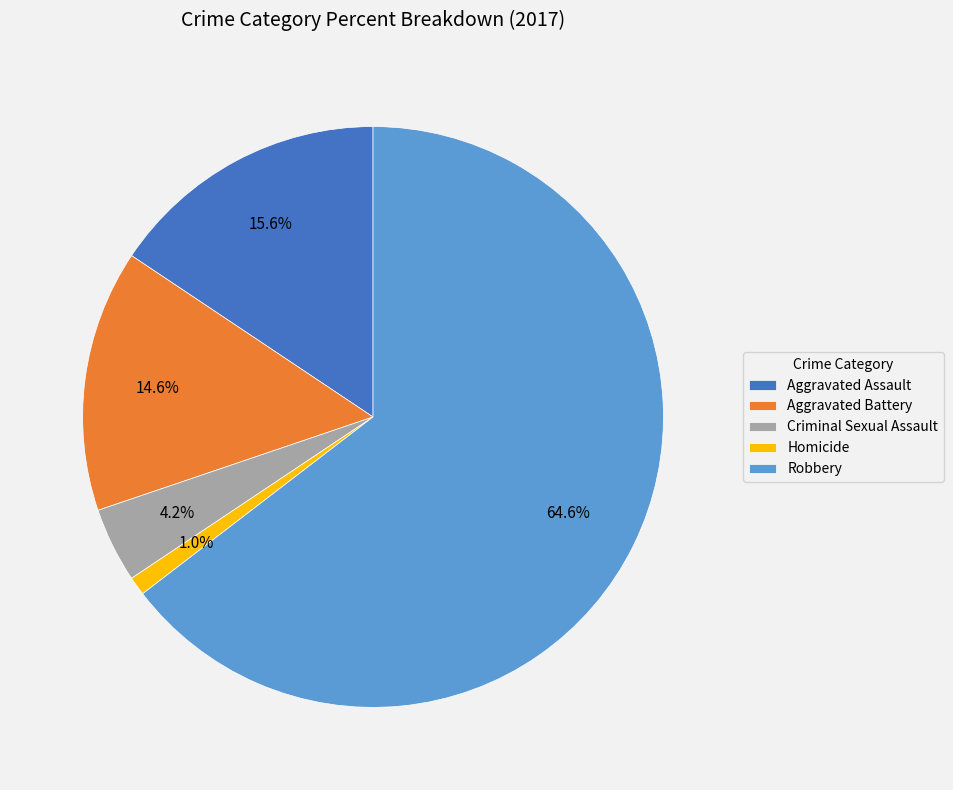

Rank the categories by value from highest to lowest.

Robbery, Aggravated Assault, Aggravated Battery, Criminal Sexual Assault, Homicide